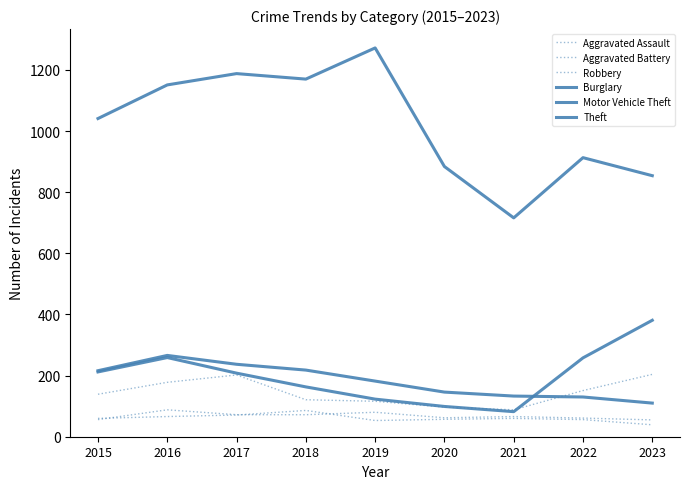

Does the chart have visible grid lines?

No